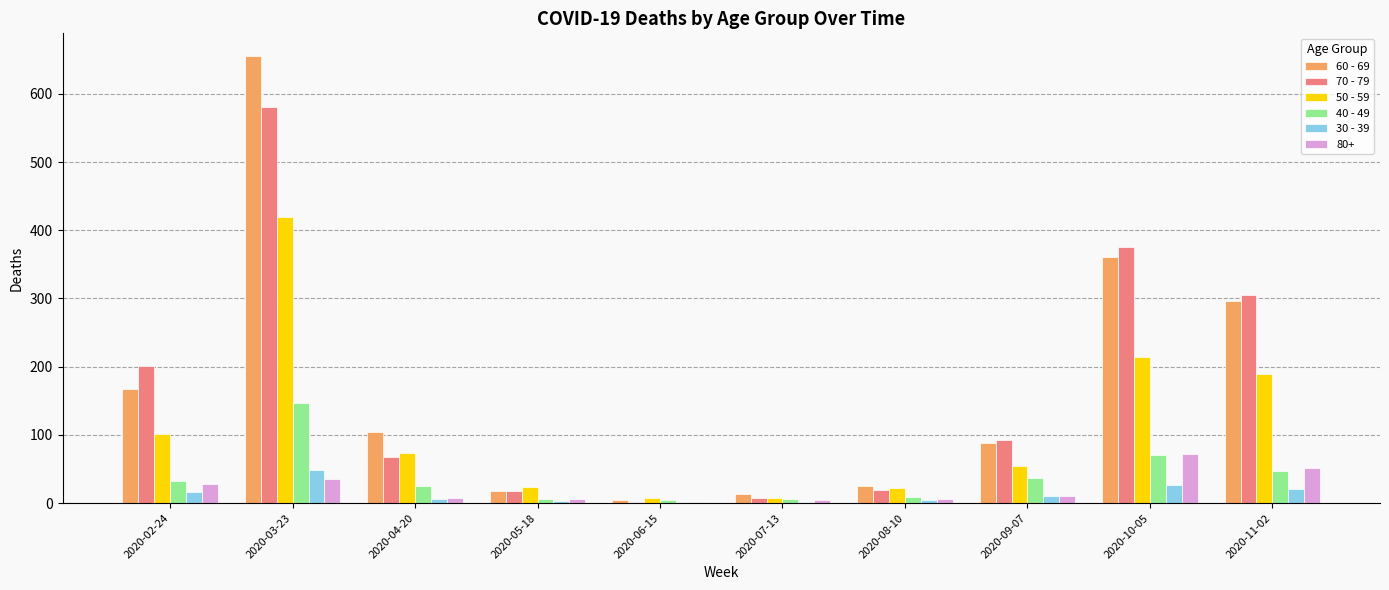

At which category is the sum across all series the highest?

2020-03-23